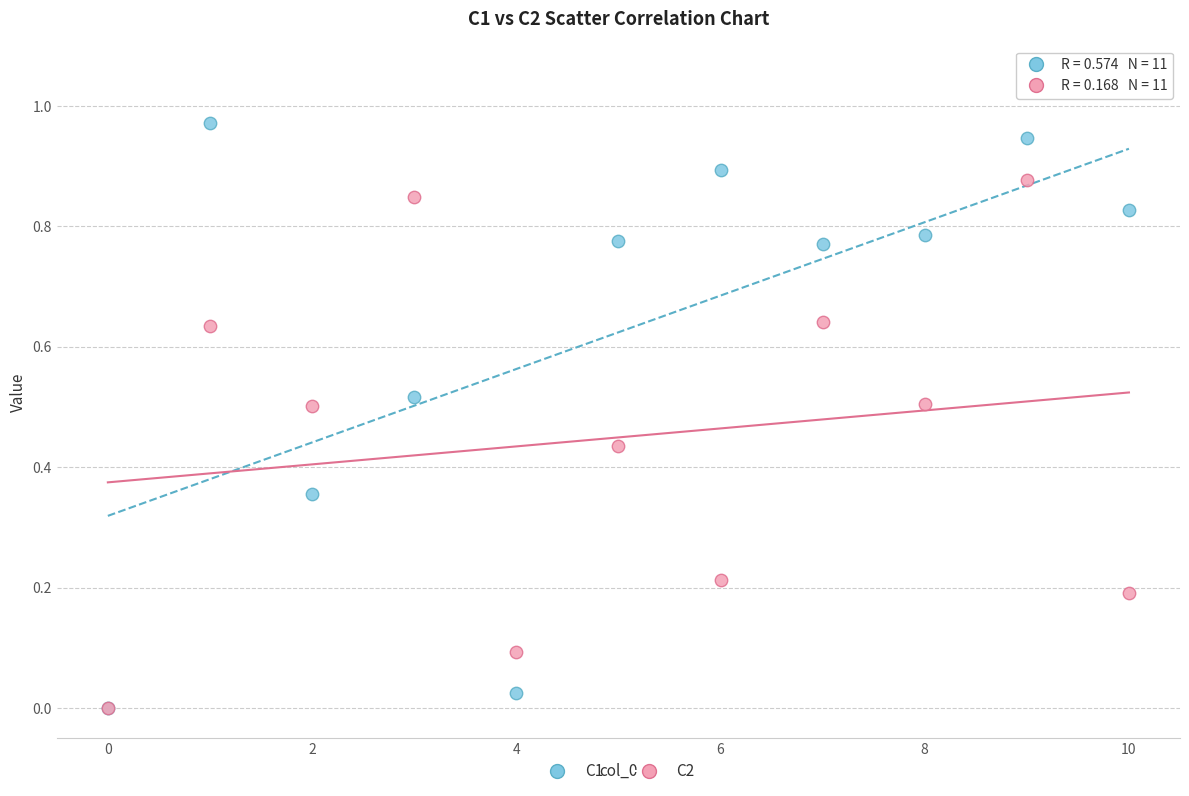

Which series has the widest spread of Y values?

C1